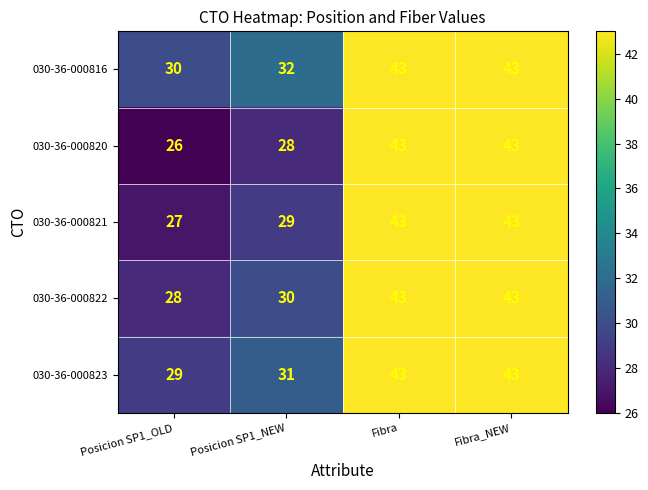

Reading right to left, transcribe all the data shown in this chart.

030-36-000816: Fibra_NEW=43	Fibra=43	Posicion SP1_NEW=32	Posicion SP1_OLD=30
030-36-000820: Fibra_NEW=43	Fibra=43	Posicion SP1_NEW=28	Posicion SP1_OLD=26
030-36-000821: Fibra_NEW=43	Fibra=43	Posicion SP1_NEW=29	Posicion SP1_OLD=27
030-36-000822: Fibra_NEW=43	Fibra=43	Posicion SP1_NEW=30	Posicion SP1_OLD=28
030-36-000823: Fibra_NEW=43	Fibra=43	Posicion SP1_NEW=31	Posicion SP1_OLD=29